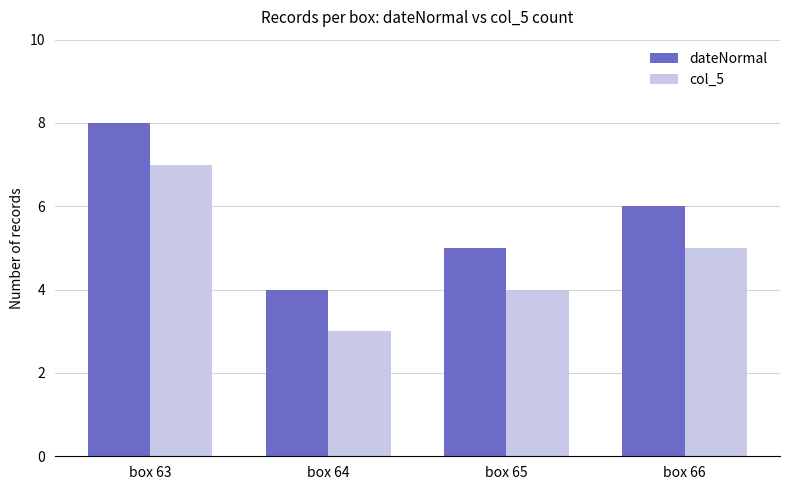

At which label does dateNormal reach its peak?

box 63